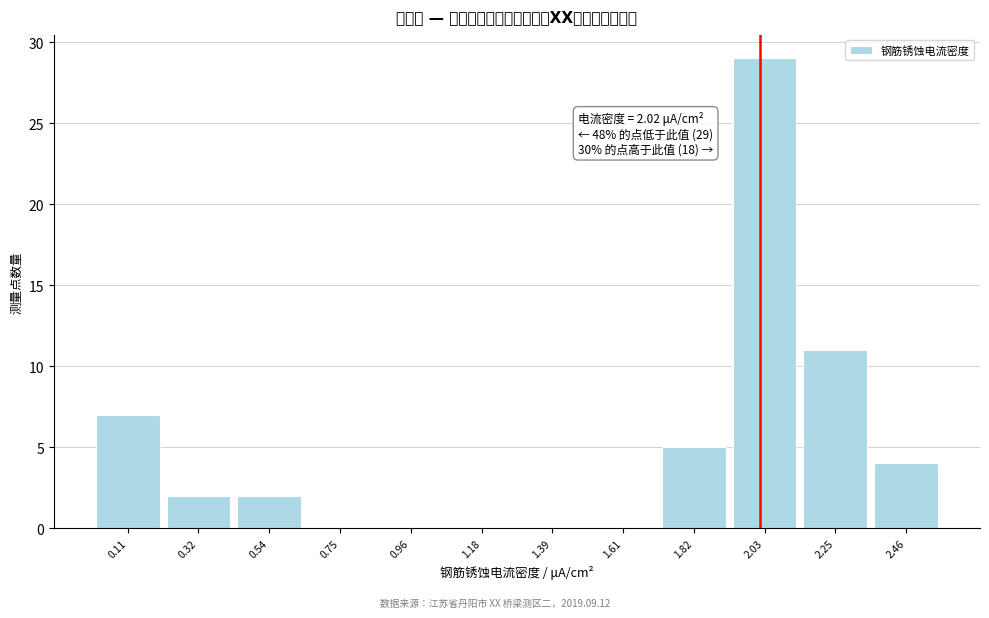

Which range on the x-axis has the tallest bar?

1.95 to 2.15